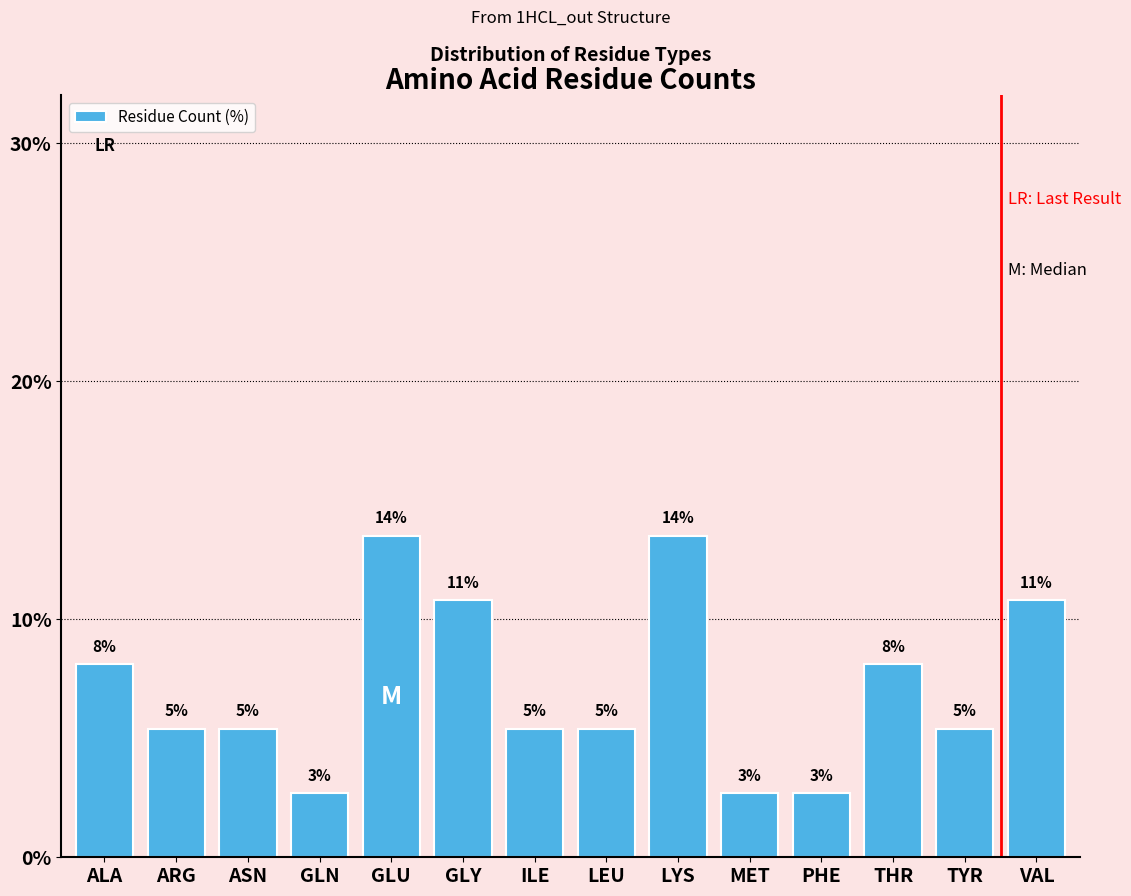

What is the maximum value shown in the chart?

13.5